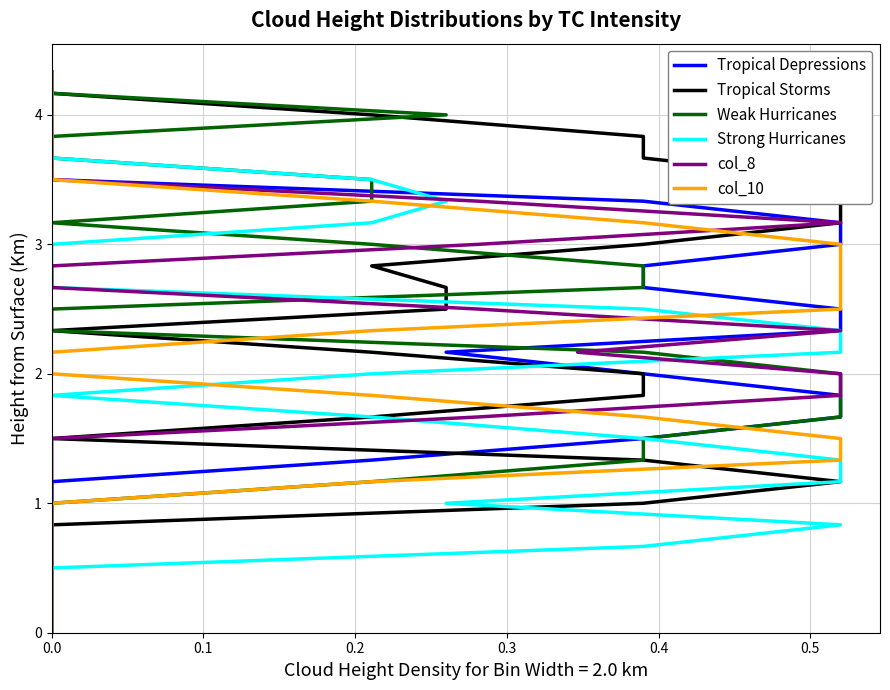

Rank the series by their maximum value, from highest to lowest.

Tropical Depressions, Tropical Storms, Weak Hurricanes, Strong Hurricanes, col_8, col_10